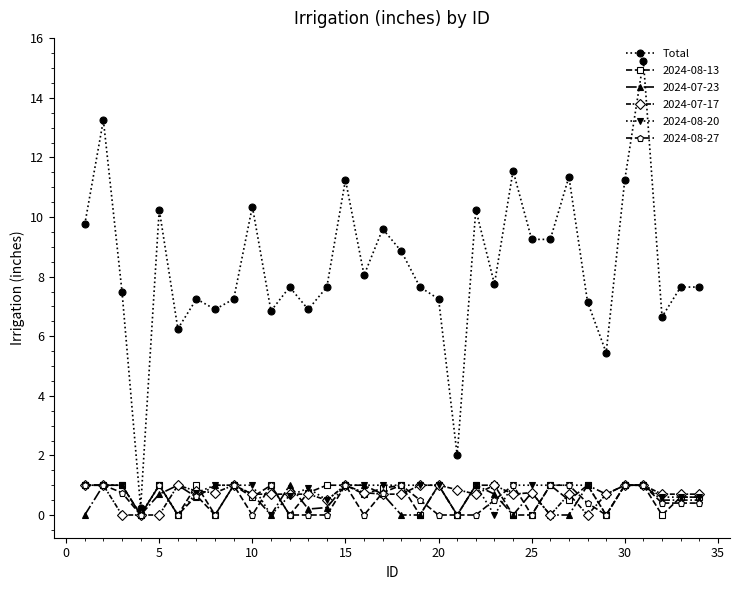

Which series has the largest total across all categories?

Total